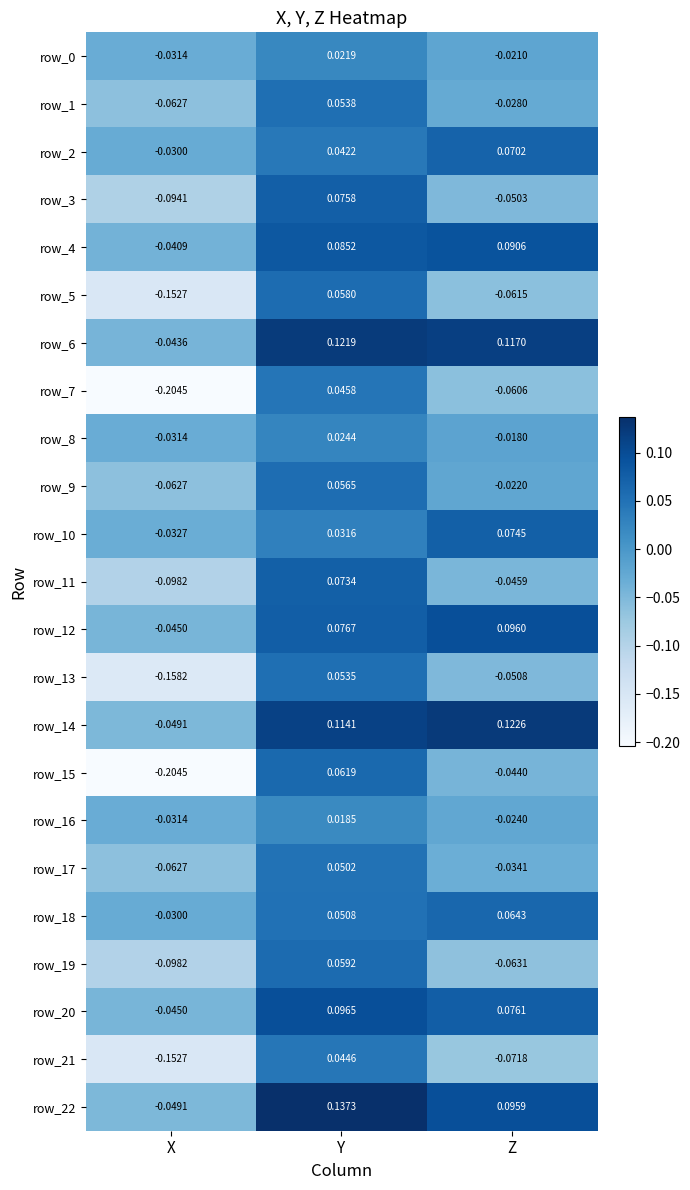

At which category is the sum across all series the highest?

Y